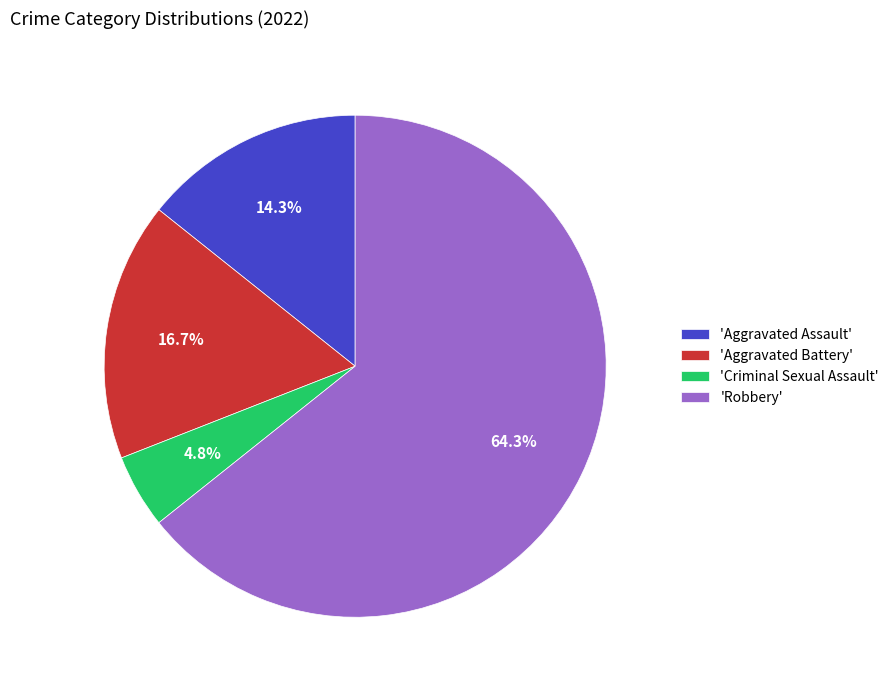

Which category accounts for the majority?

'Robbery'